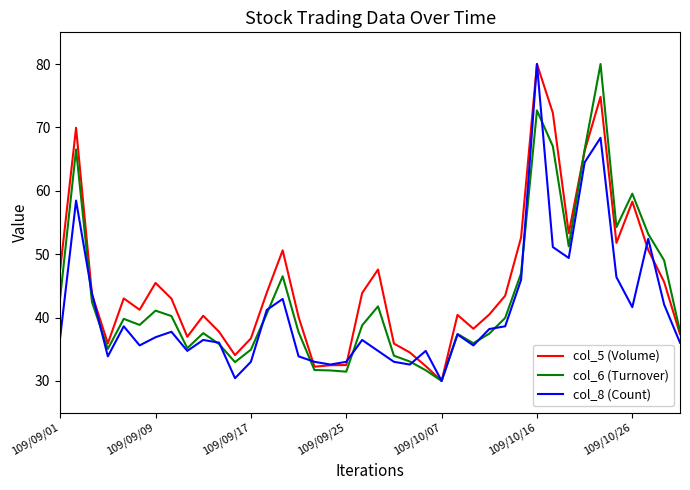

What is the highest value of the col_6 (Turnover) series?

80.0